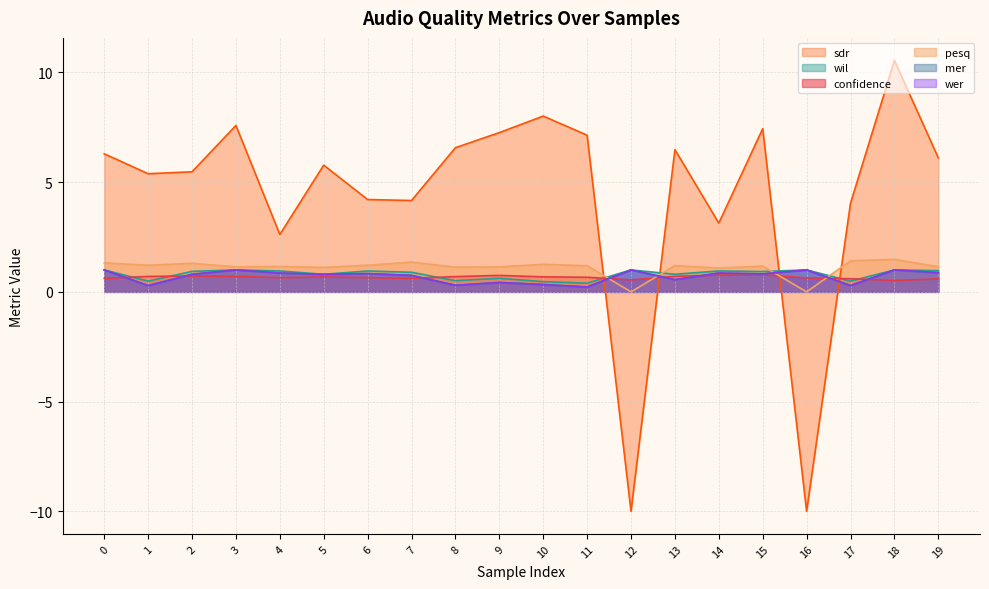

The wil series shows 0.9 at 2. True or false?

True